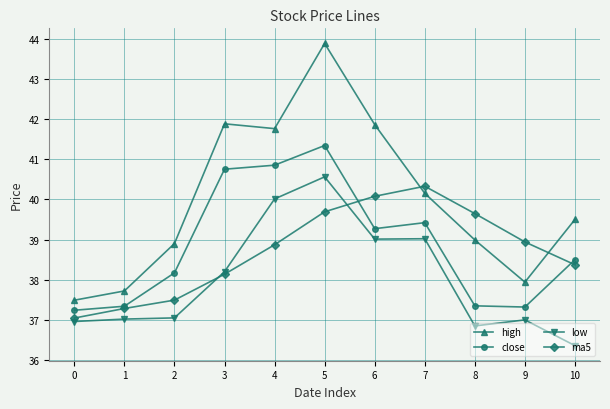

Is it true that high equals 41.9 at 6?

True